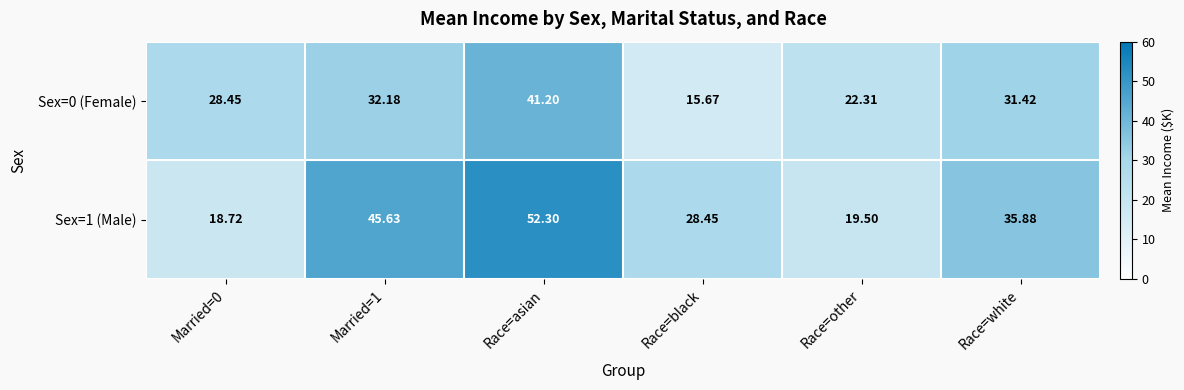

Is it true that Sex=1 (Male) equals 76.2 at Race=asian?

False